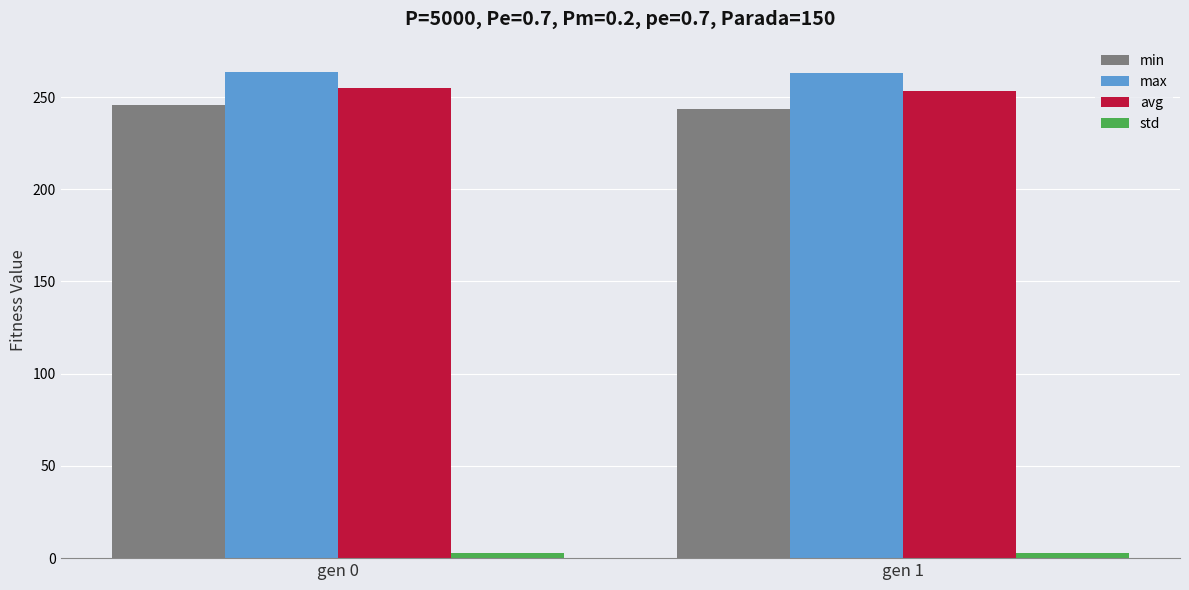

What is the highest value of the max series?

263.6